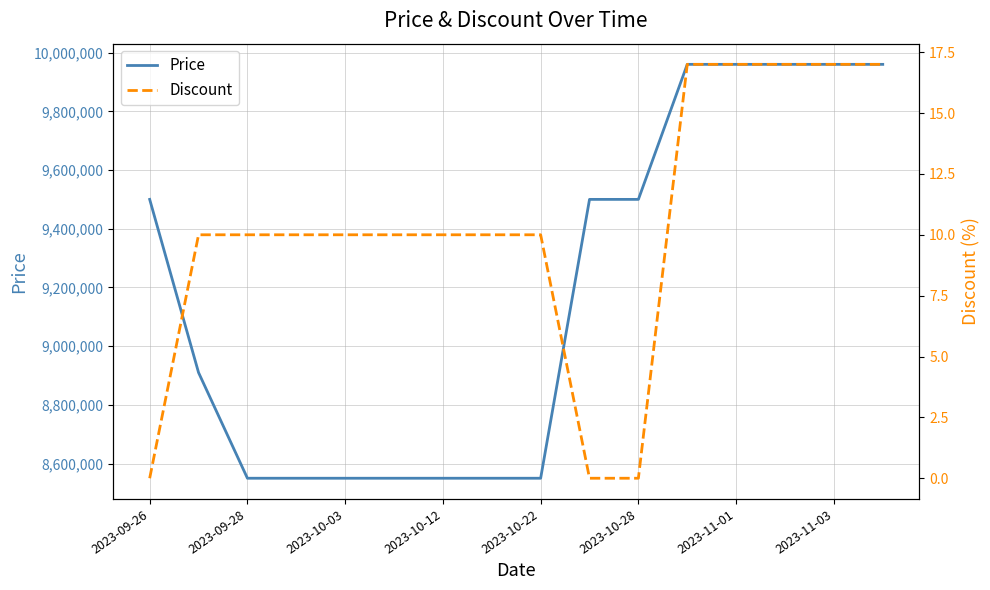

What is the sum of the Discount values at 13 and 15?

34